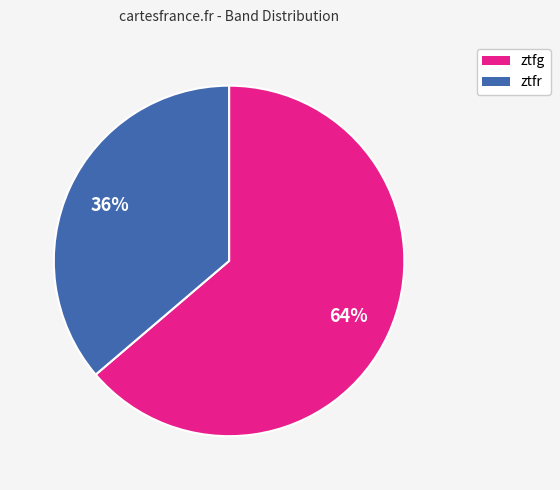

Combined, do ztfr and ztfg account for over 50%?

Yes